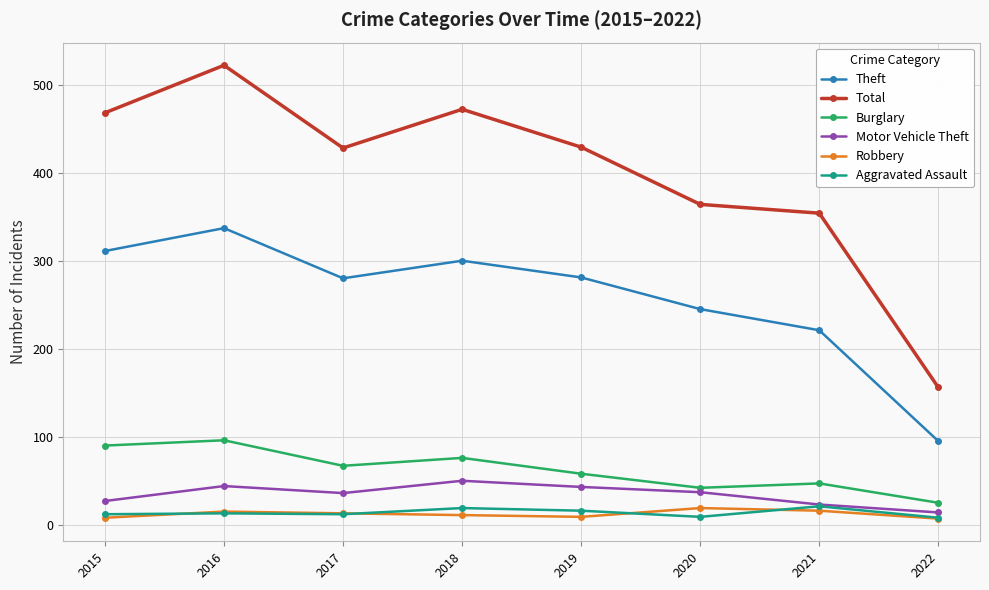

Which series has the widest spread of values?

Total